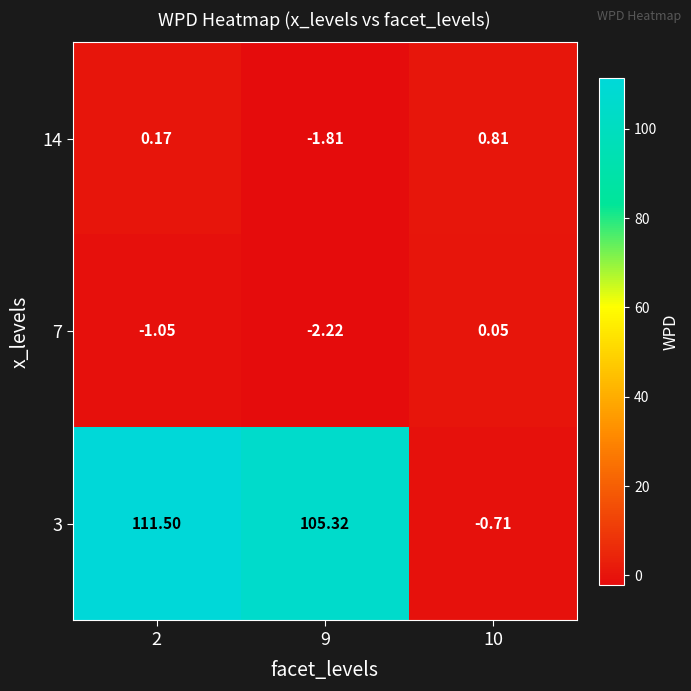

Count the number of categories in the chart.

3